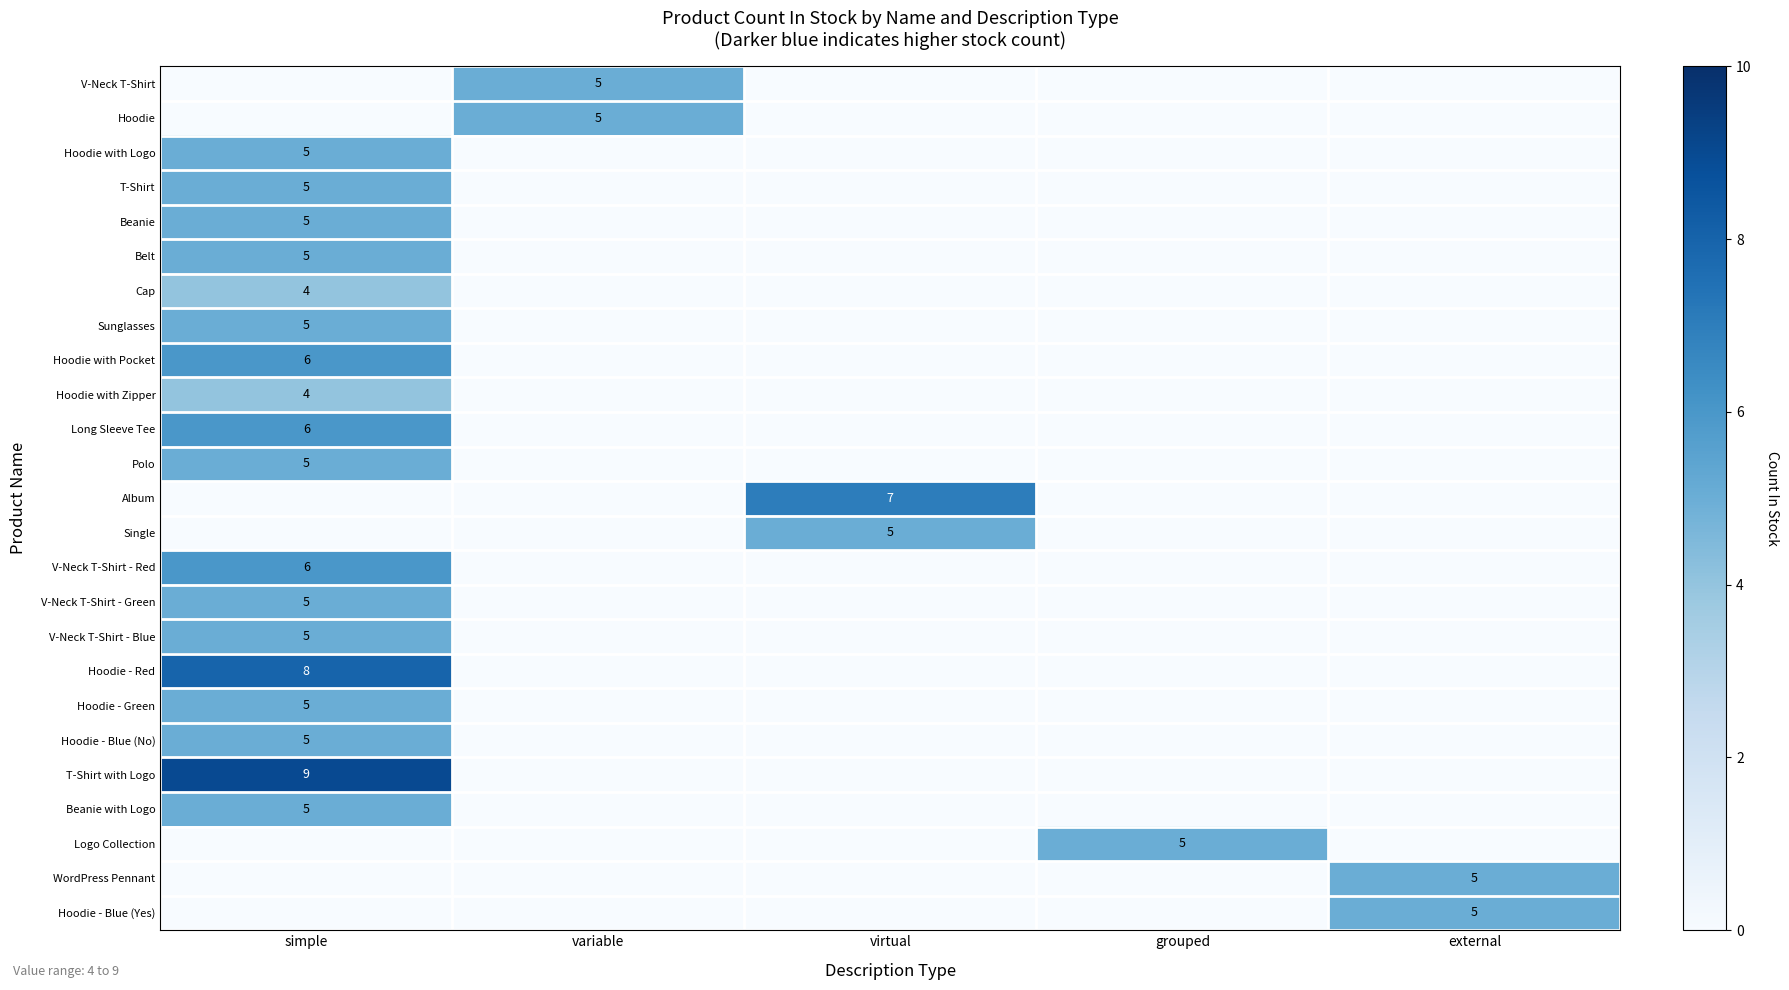

The V-Neck T-Shirt series shows 1 at variable. True or false?

False